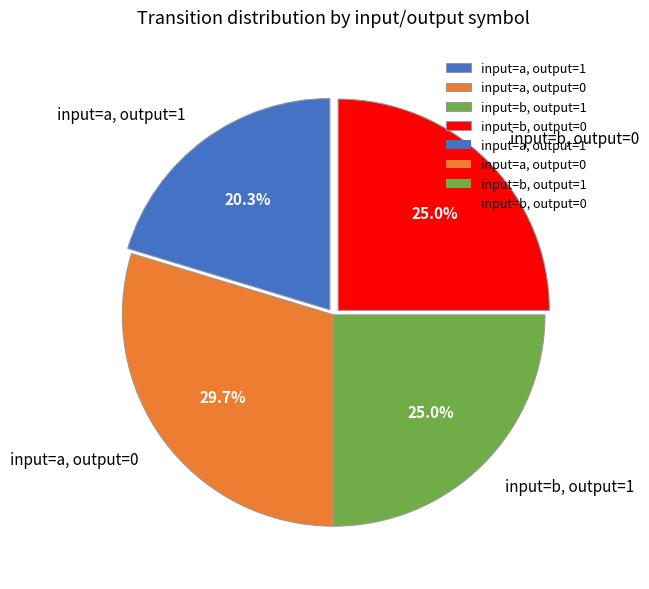

Which slice is the smallest?

input=a, output=1